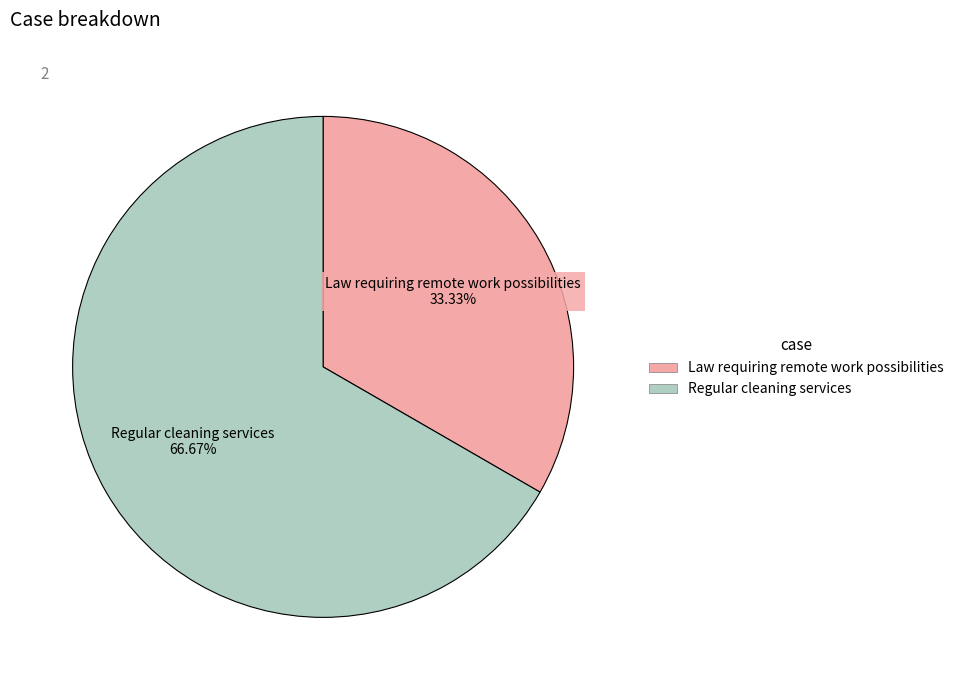

How many segments does this pie chart have?

2